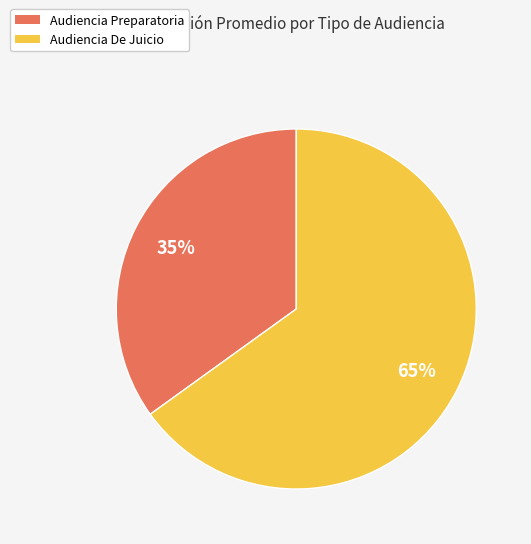

Do Audiencia Preparatoria and Audiencia De Juicio together represent more than half of the pie?

Yes